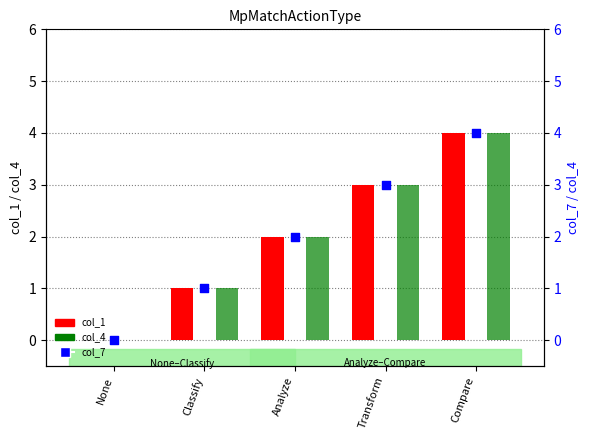

Which series has the largest Y range (max minus min)?

col_1